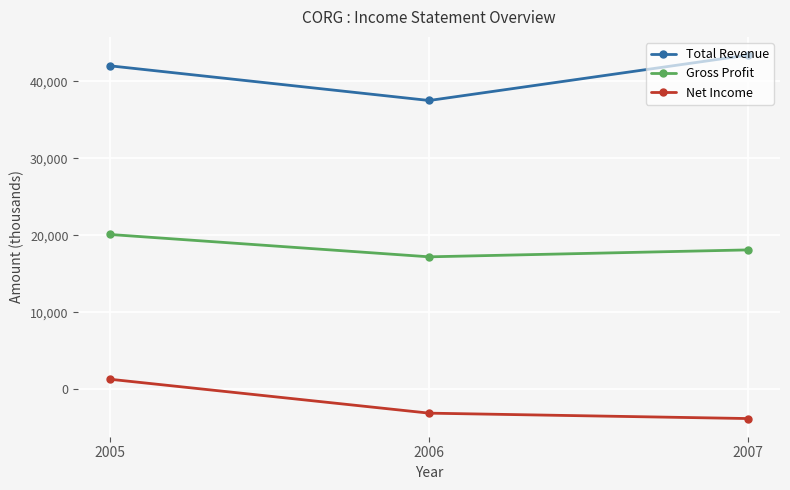

List the series in order of their overall mean, highest first.

Total Revenue, Gross Profit, Net Income